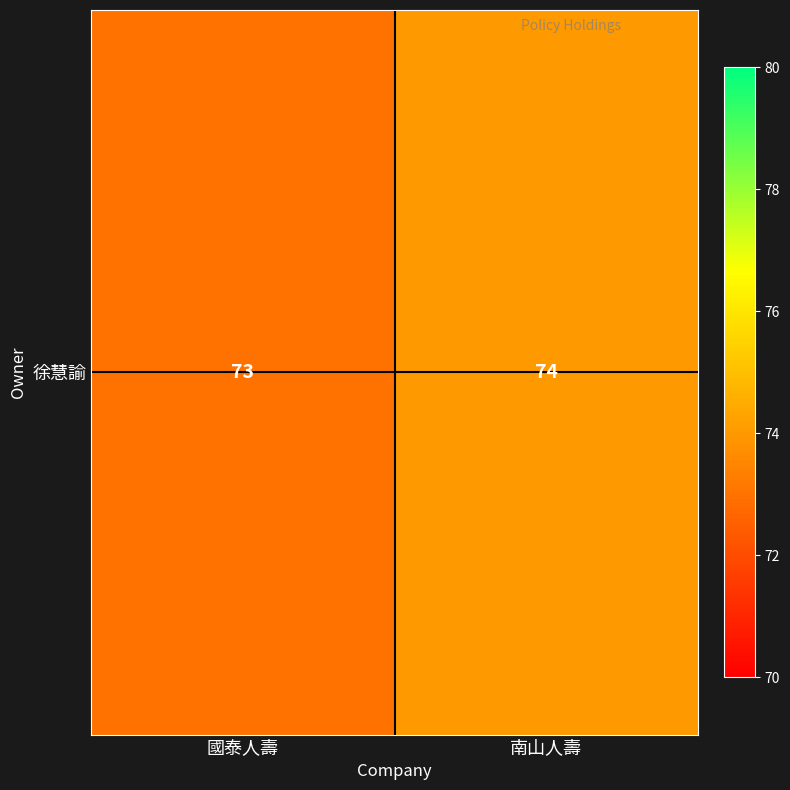

Rank the categories by value from lowest to highest.

國泰人壽, 南山人壽